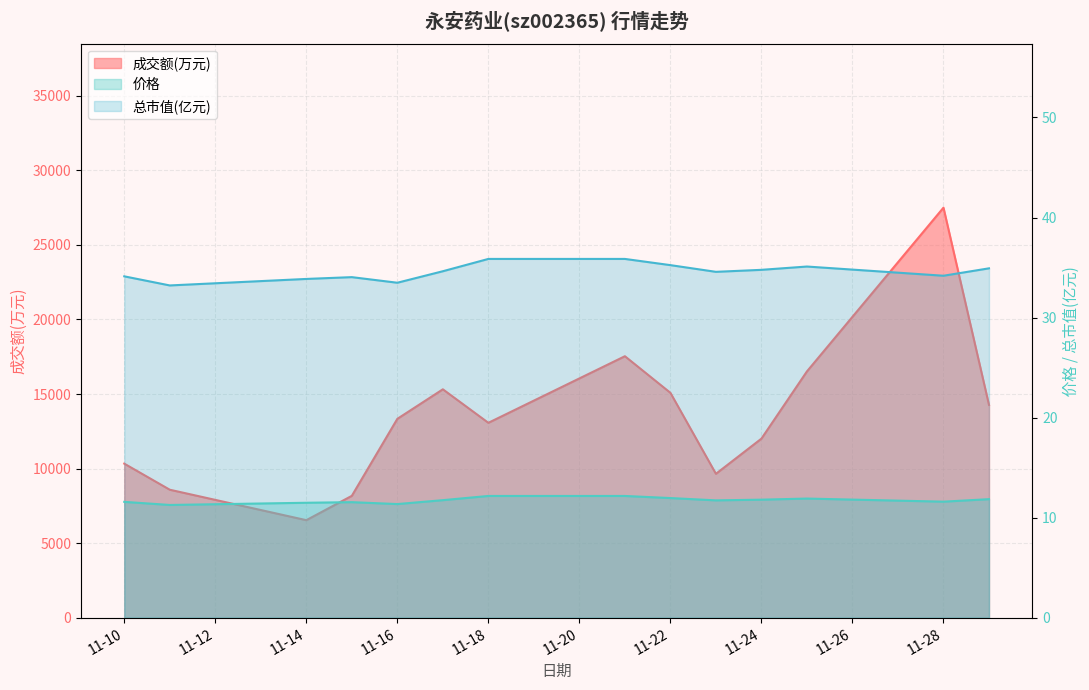

True or false: 成交额(万元) has more than 0 points higher than both neighbors.

True